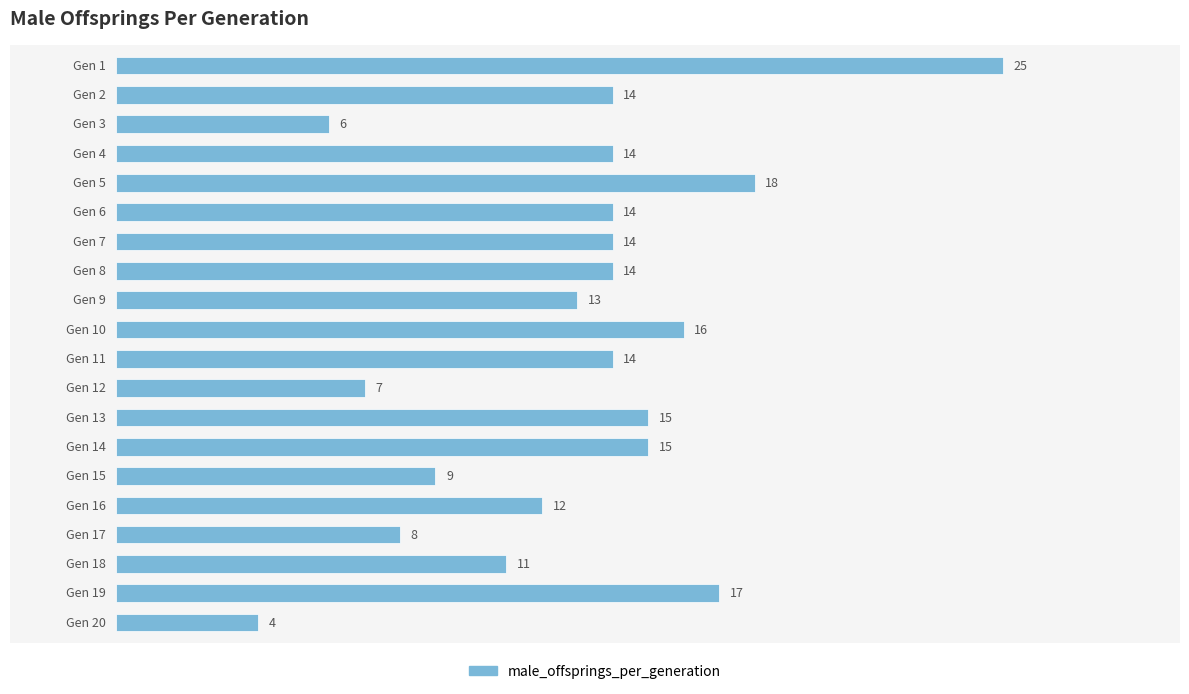

What is the minimum value shown in the chart?

4